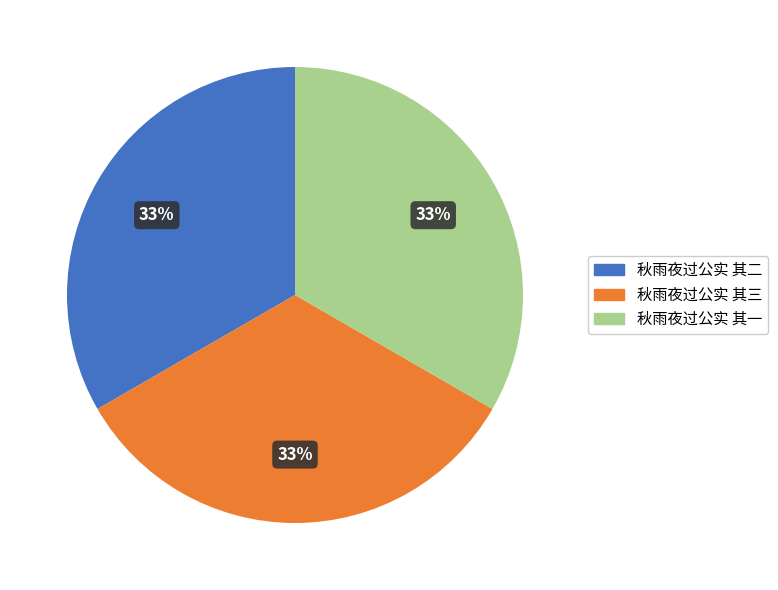

What is the ratio of the value at 秋雨夜过公实 其二 to the value at 秋雨夜过公实 其一?

1.0